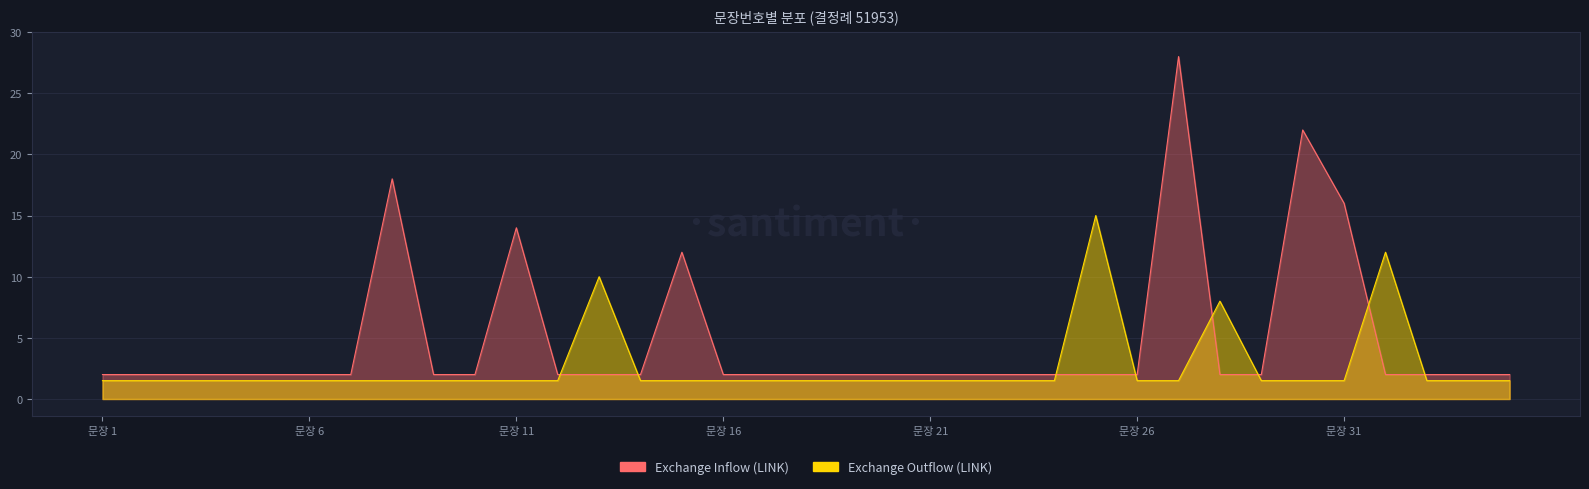

Is it true that Exchange Inflow (LINK) equals 20 at 12?

False